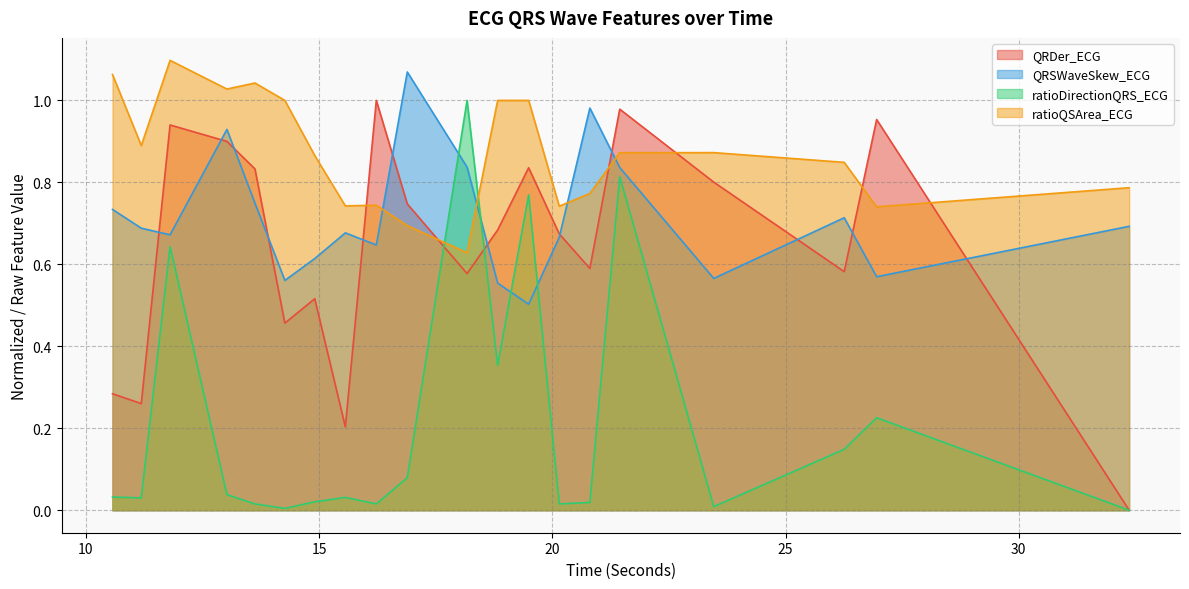

At which category is the sum across all series the highest?

21.4453125